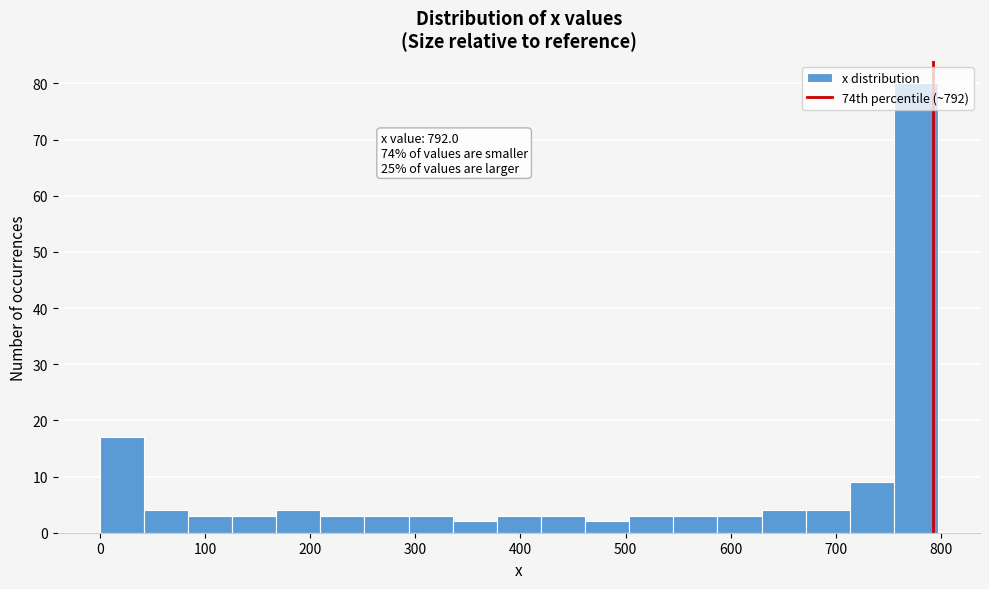

Over which range of the x-axis is the bar tallest?

760 to 800